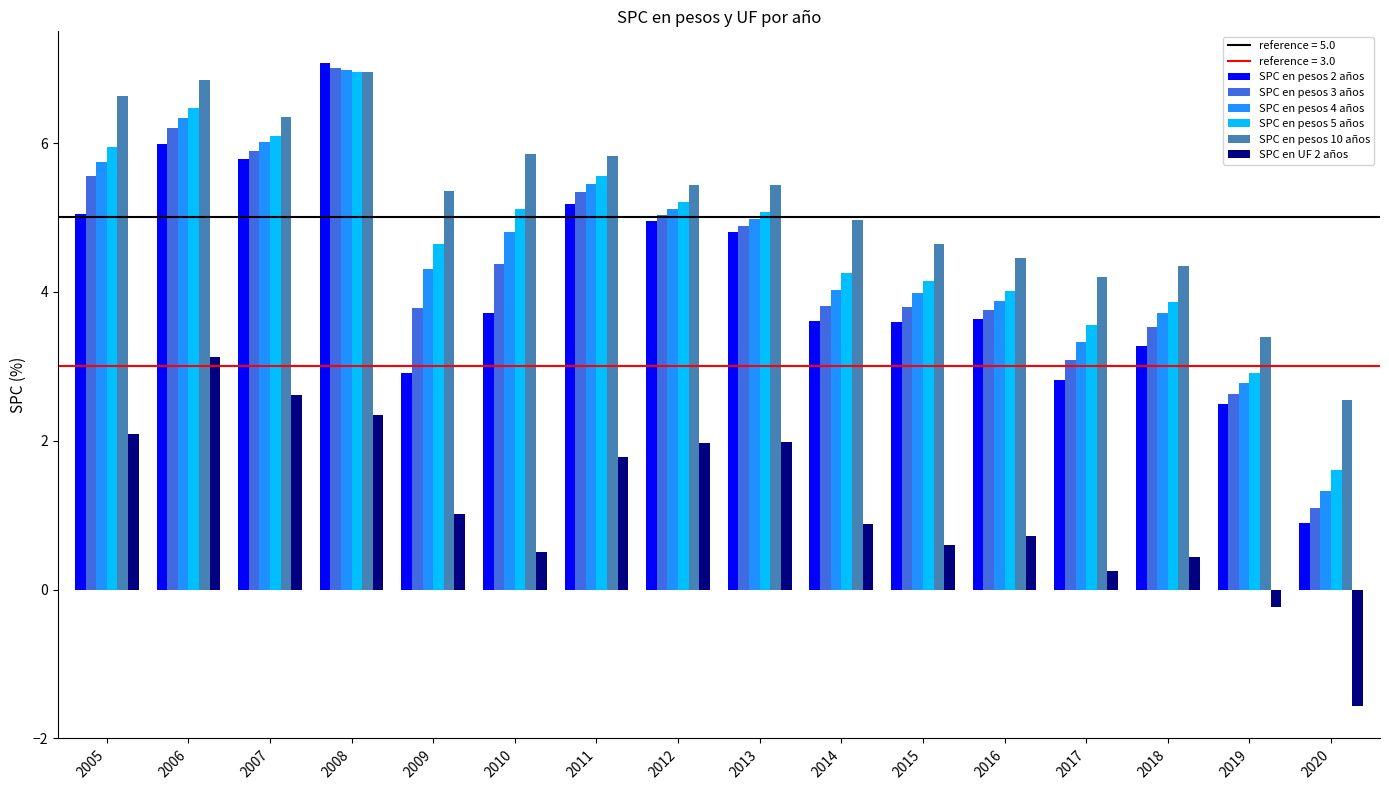

Which series has the largest total across all categories?

SPC en pesos 10 años